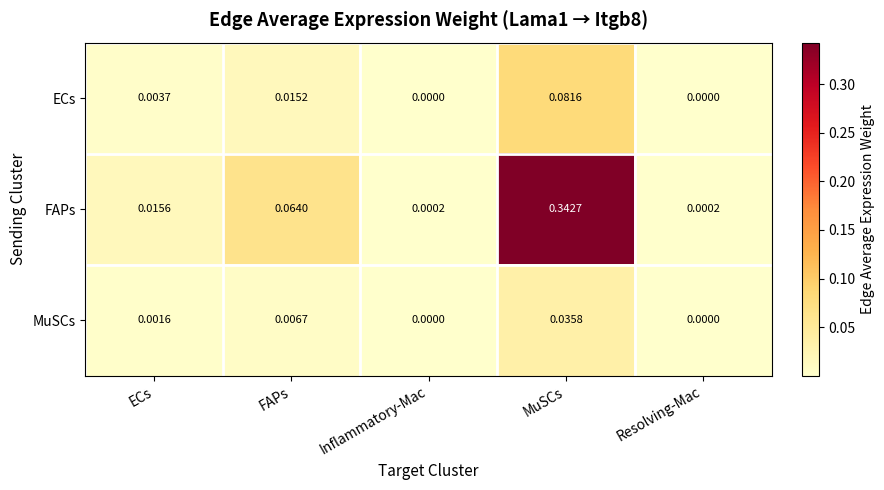

Which series has the largest total across all categories?

FAPs